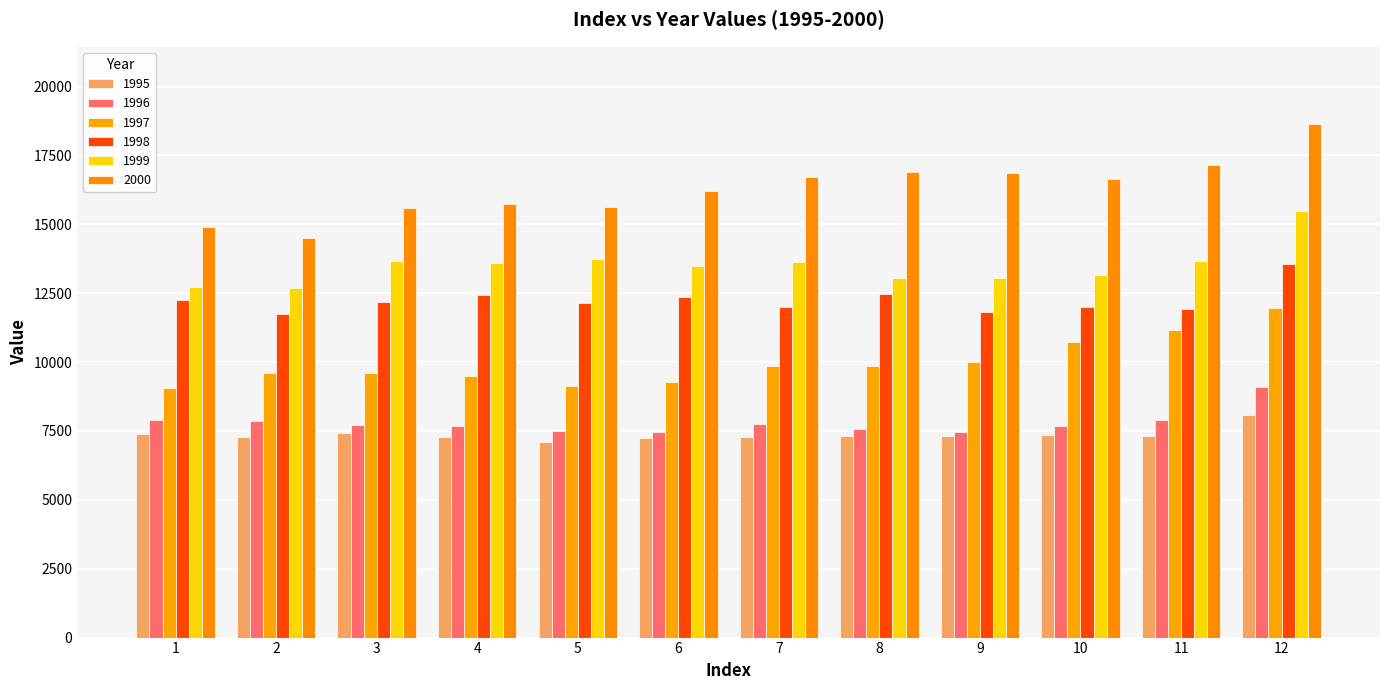

At which label does 2000 reach its minimum?

2